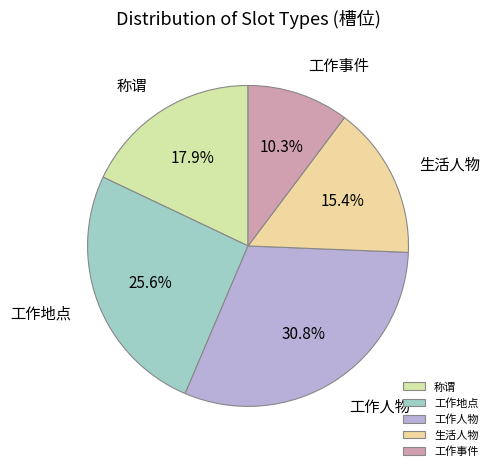

What percentage is the 工作事件 slice, to the nearest percent?

10%